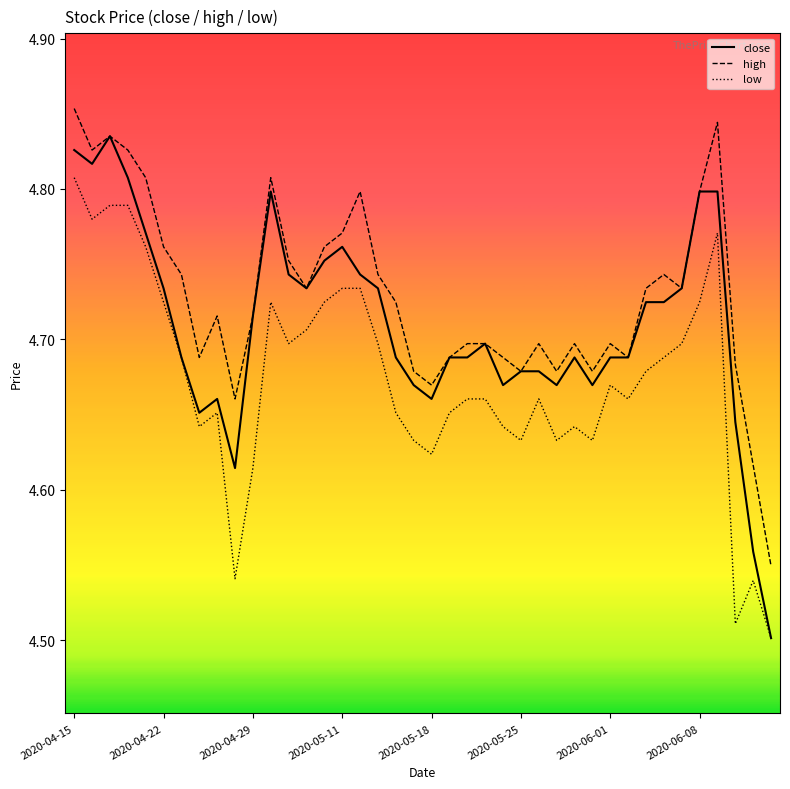

Which series has the largest range (max minus min)?

close